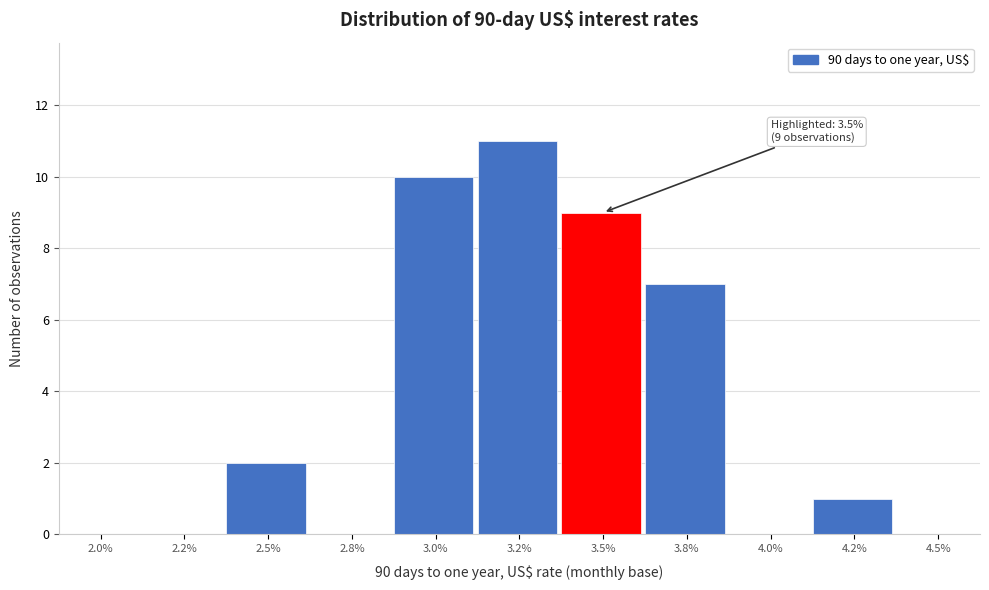

Reading right to left, extract all data points from this chart.

4.5%=0	4.2%=1	4.0%=0	3.8%=7	3.5%=9	3.2%=11	3.0%=10	2.8%=0	2.5%=2	2.2%=0	2.0%=0